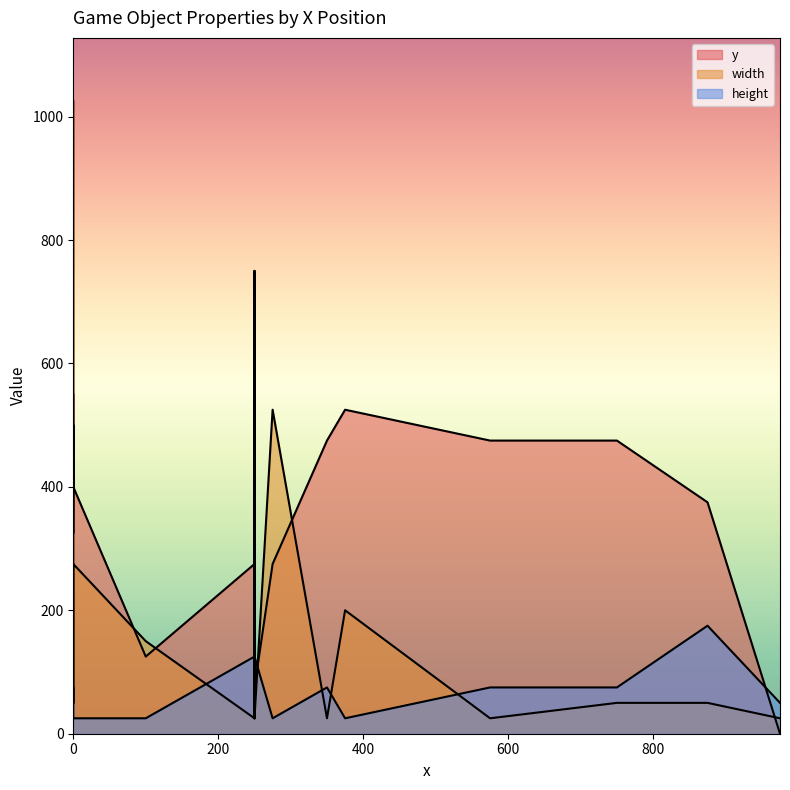

How many categories are shown in the chart?

15